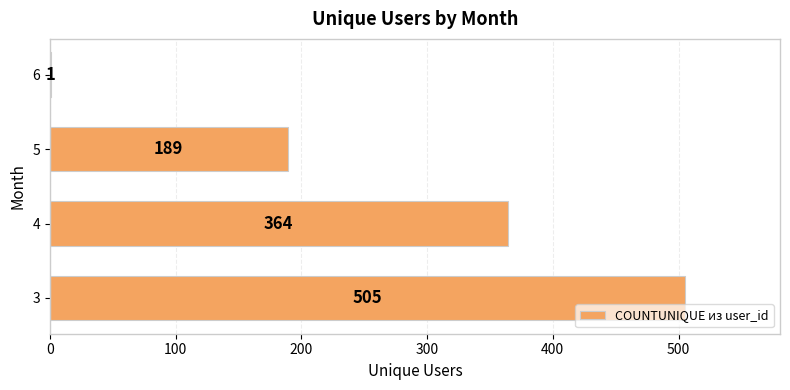

What is the ratio of the value at 3 to the value at 6?

505.0